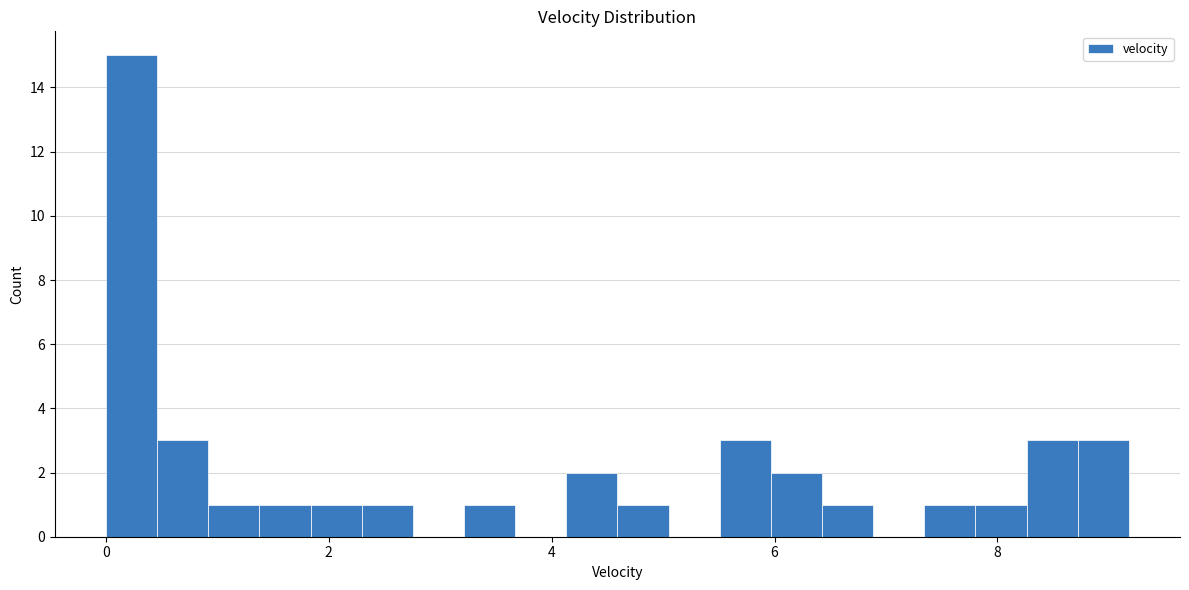

Around what value on the x-axis is the tallest bar? Give the approximate position of its centre, as read against the axis.

0.2